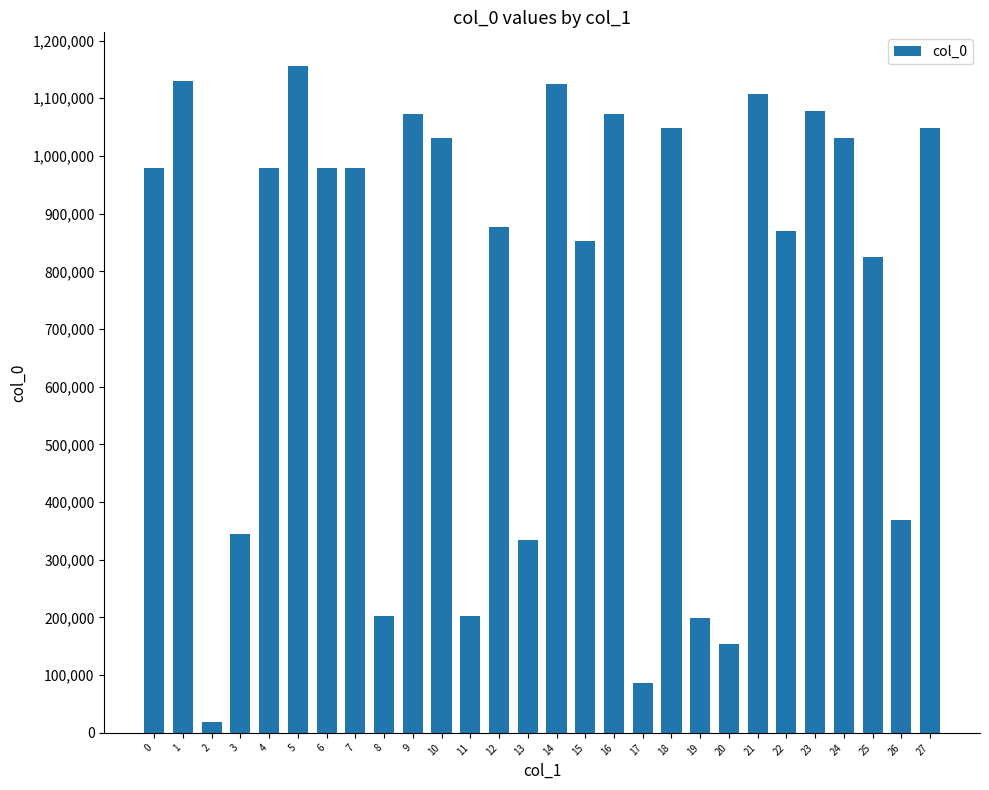

What is the difference between the maximum and minimum values?

1138104